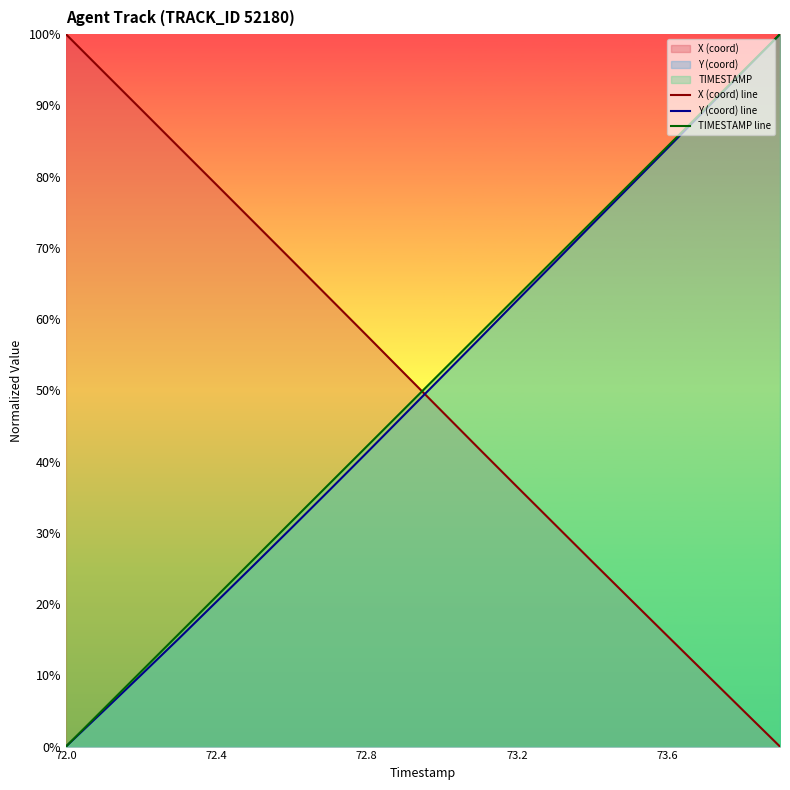

At how many categories does at least one series exceed 99?

2